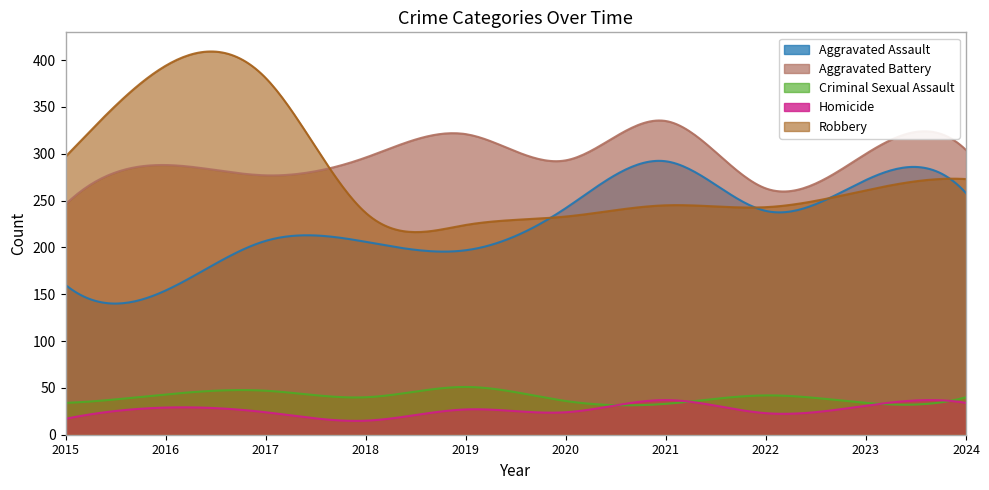

What are all the series names shown in the legend?

Aggravated Assault, Aggravated Battery, Criminal Sexual Assault, Homicide, Robbery